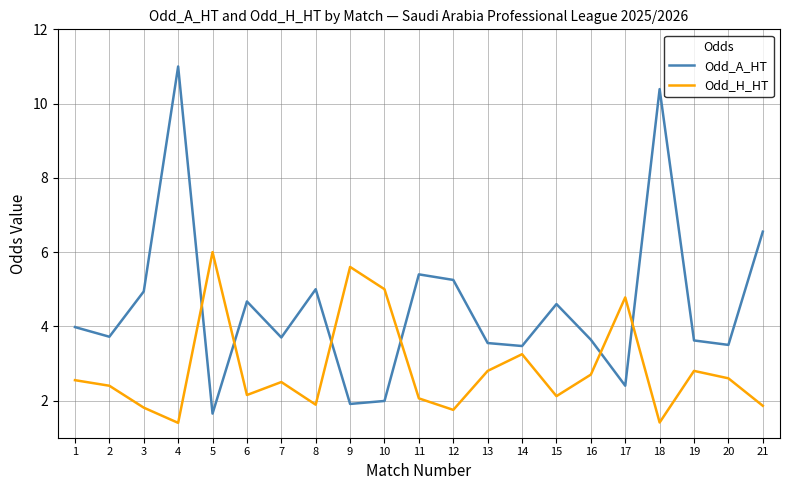

Is it true that Odd_A_HT equals 3.6 at 19?

True